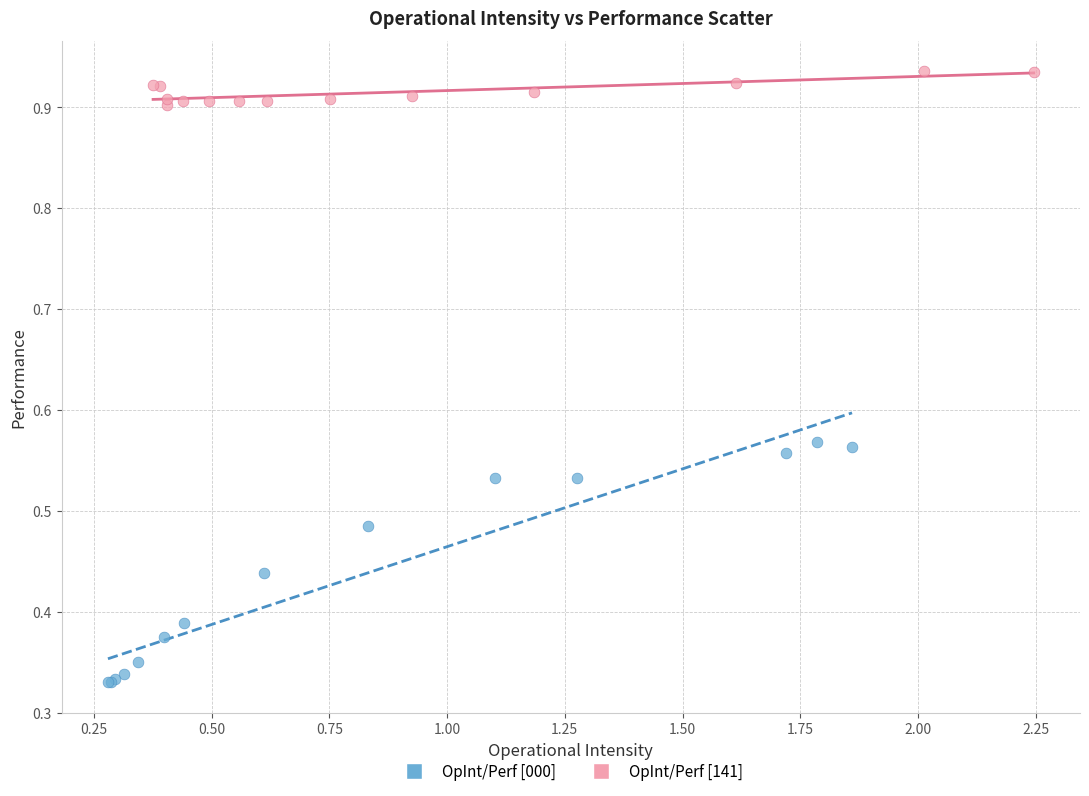

Which series reaches the maximum Y coordinate?

OpInt/Perf [141]